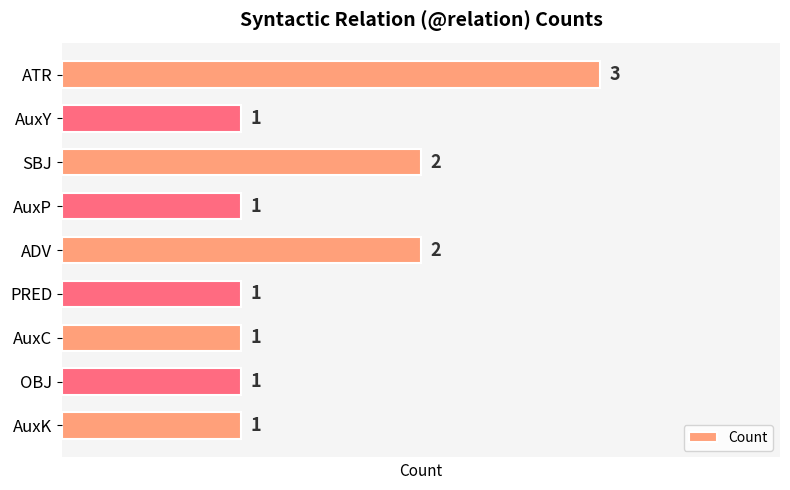

How many values are between 1 and 2?

8